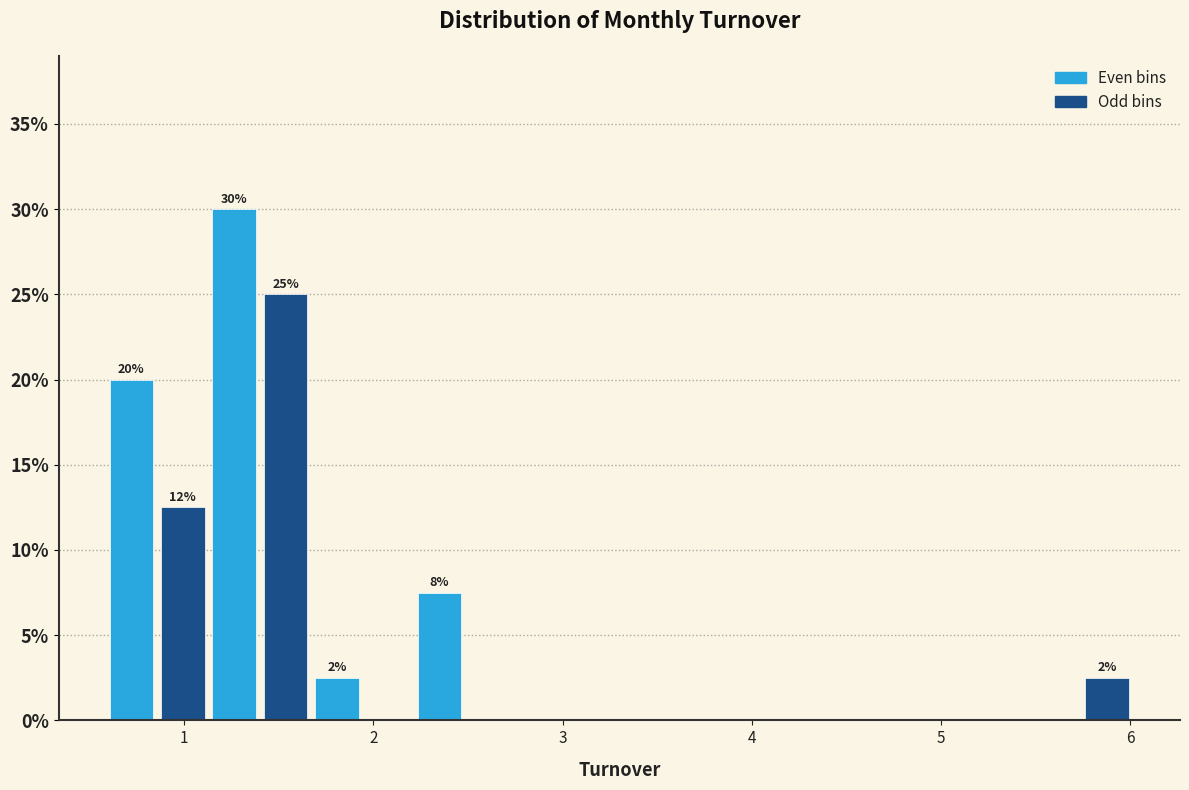

Around what value on the x-axis is the tallest bar? Give the approximate position of its centre, as read against the axis.

1.3